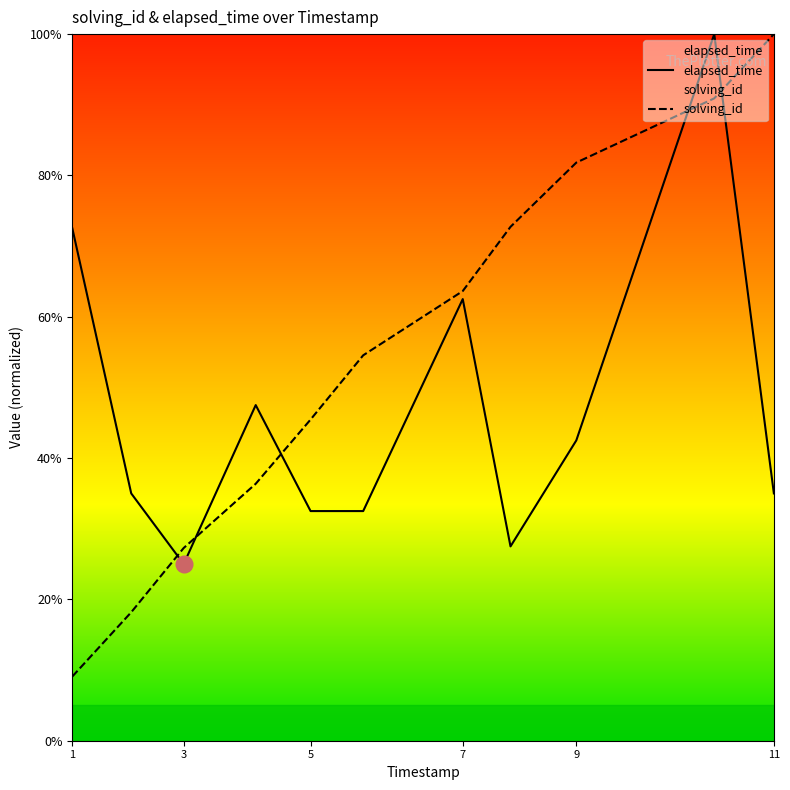

Where does the elapsed_time series first go above 35?

1